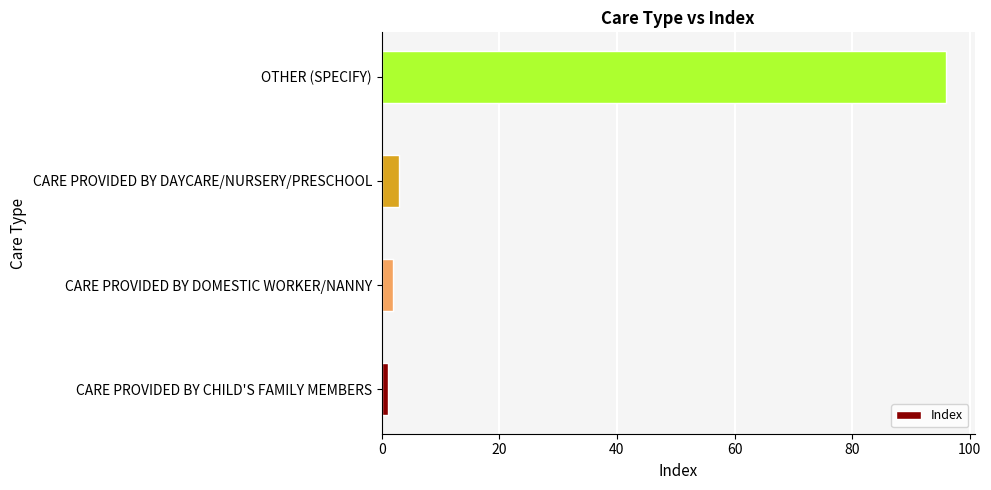

Which has a higher value, CARE PROVIDED BY CHILD'S FAMILY MEMBERS or OTHER (SPECIFY)?

OTHER (SPECIFY)